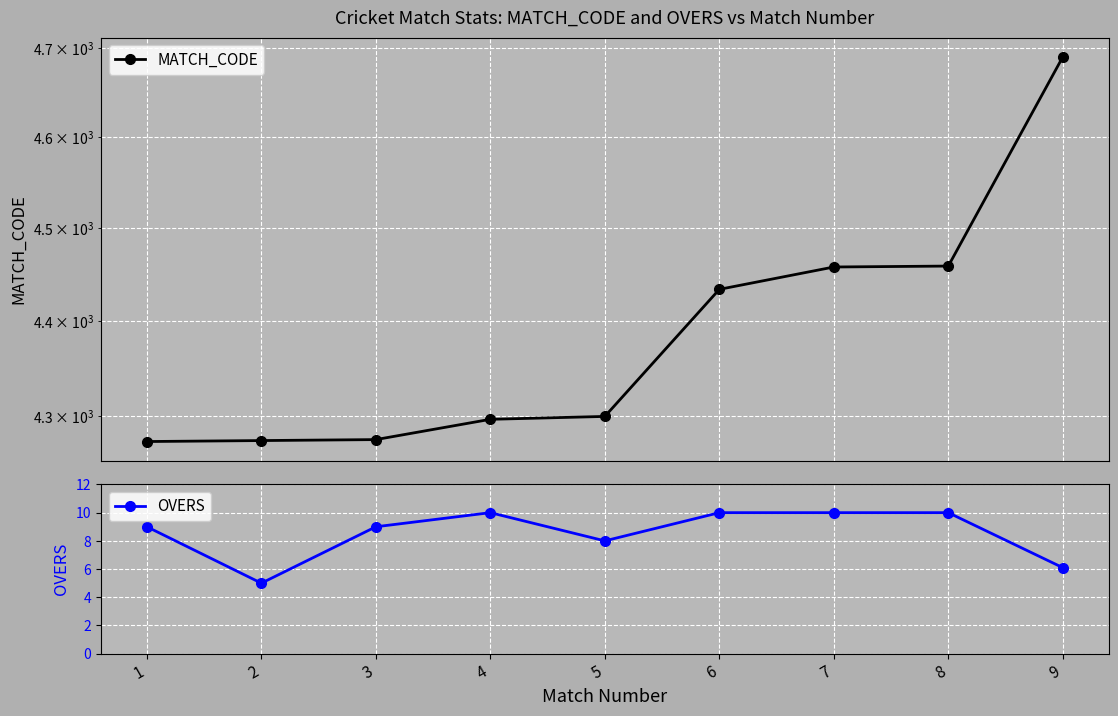

At which label does OVERS reach its peak?

4